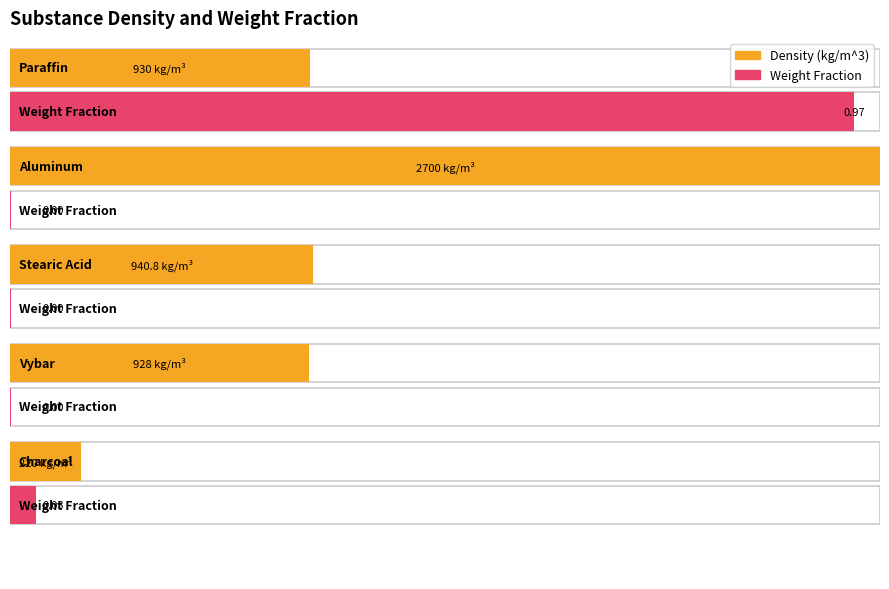

List the labels in order of Weight Fraction value, smallest first.

Aluminum, Stearic Acid, Vybar, Charcoal, Paraffin